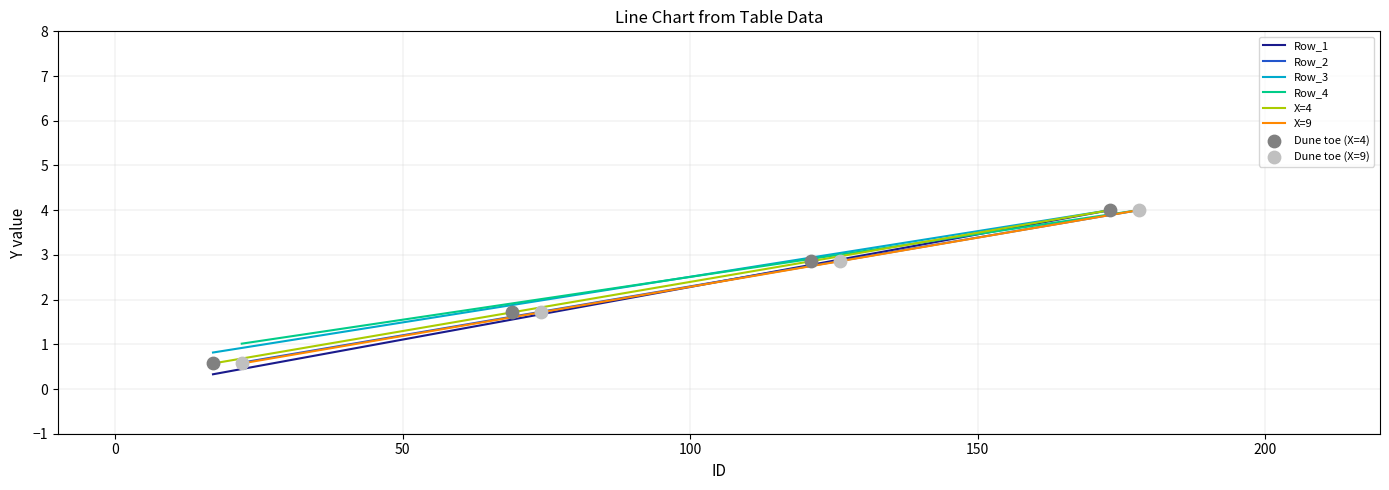

What is the minimum value for Row_3?

0.8